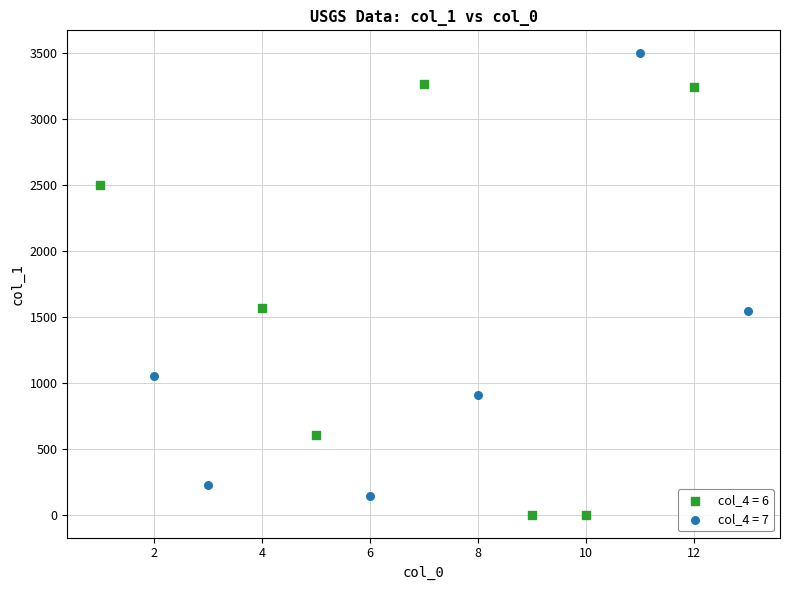

Which series reaches the maximum Y coordinate?

col_4 = 7